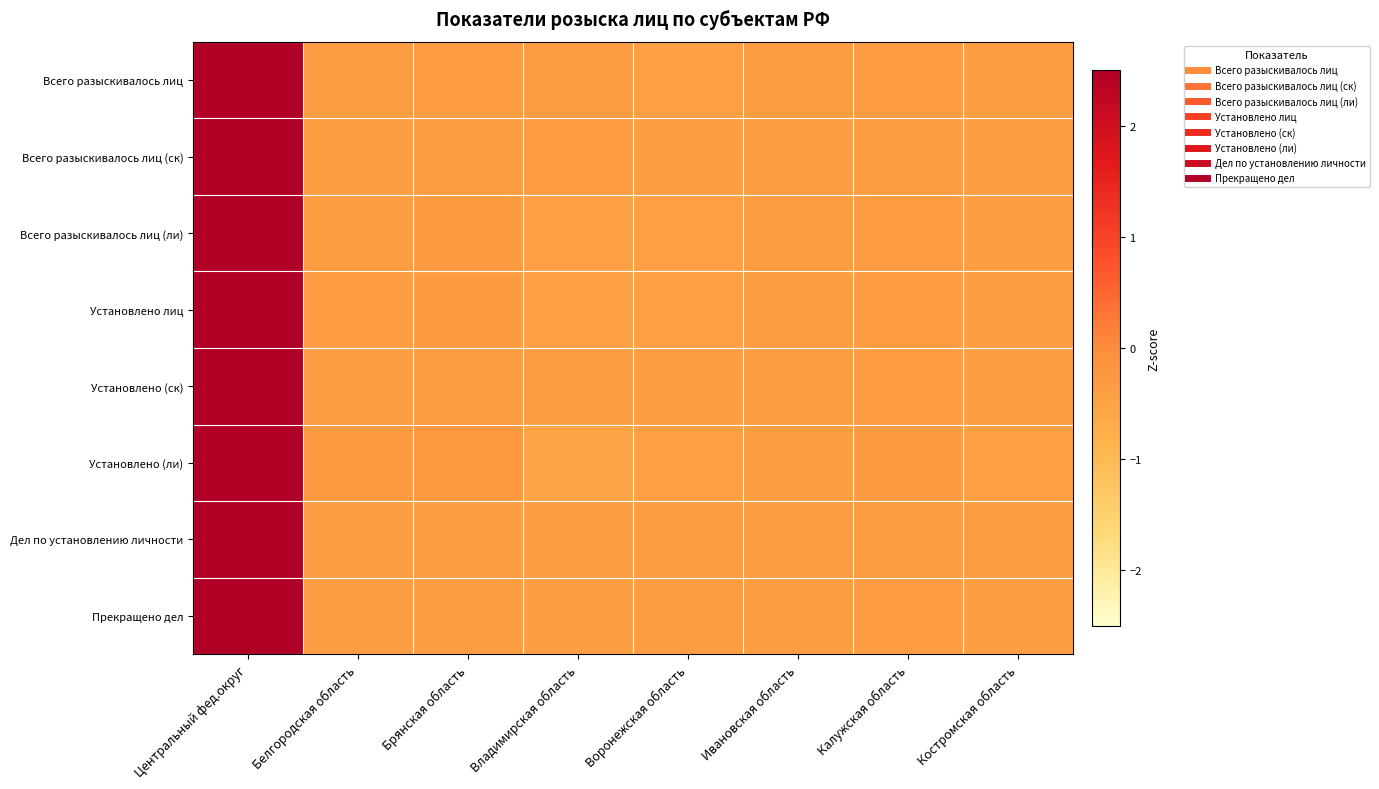

Reading right to left, what are all the values shown in this chart?

Всего разыскивалось лиц: Костромская область=-0.4	Калужская область=-0.3	Ивановская область=-0.4	Воронежская область=-0.4	Владимирская область=-0.4	Брянская область=-0.4	Белгородская область=-0.4	Центральный фед.округ=2.6
Всего разыскивалось лиц (ск): Костромская область=-0.4	Калужская область=-0.4	Ивановская область=-0.4	Воронежская область=-0.4	Владимирская область=-0.4	Брянская область=-0.4	Белгородская область=-0.4	Центральный фед.округ=2.6
Всего разыскивалось лиц (ли): Костромская область=-0.4	Калужская область=-0.3	Ивановская область=-0.4	Воронежская область=-0.4	Владимирская область=-0.4	Брянская область=-0.3	Белгородская область=-0.4	Центральный фед.округ=2.6
Установлено лиц: Костромская область=-0.4	Калужская область=-0.3	Ивановская область=-0.4	Воронежская область=-0.4	Владимирская область=-0.4	Брянская область=-0.3	Белгородская область=-0.3	Центральный фед.округ=2.6
Установлено (ск): Костромская область=-0.4	Калужская область=-0.3	Ивановская область=-0.4	Воронежская область=-0.4	Владимирская область=-0.4	Брянская область=-0.4	Белгородская область=-0.4	Центральный фед.округ=2.6
Установлено (ли): Костромская область=-0.4	Калужская область=-0.3	Ивановская область=-0.4	Воронежская область=-0.4	Владимирская область=-0.6	Брянская область=-0.3	Белгородская область=-0.3	Центральный фед.округ=2.6
Дел по установлению личности: Костромская область=-0.4	Калужская область=-0.4	Ивановская область=-0.4	Воронежская область=-0.4	Владимирская область=-0.4	Брянская область=-0.4	Белгородская область=-0.4	Центральный фед.округ=2.6
Прекращено дел: Костромская область=-0.4	Калужская область=-0.3	Ивановская область=-0.4	Воронежская область=-0.4	Владимирская область=-0.4	Брянская область=-0.4	Белгородская область=-0.4	Центральный фед.округ=2.6